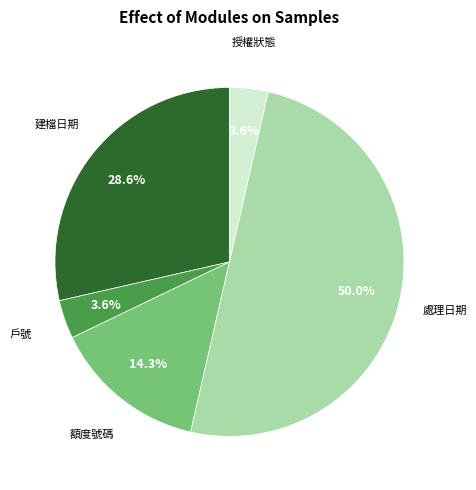

What portion of the pie excludes 額度號碼?

85.7%